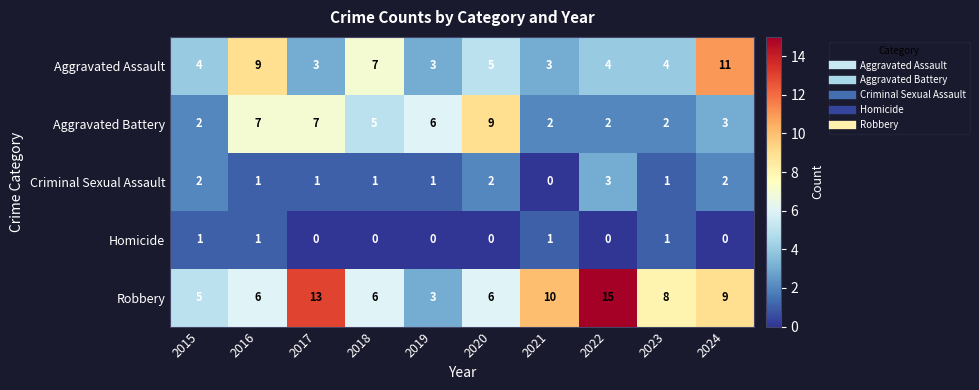

What is the total value across all series at 2021?

16